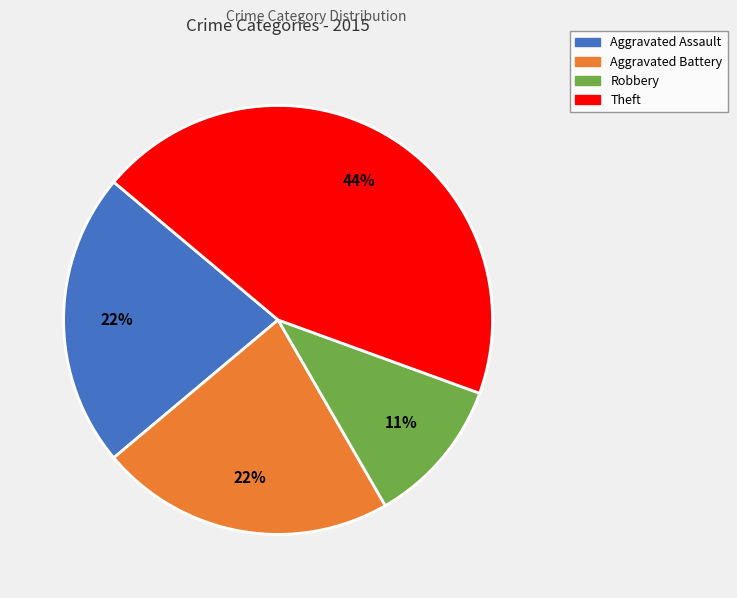

Is there a majority slice in this chart?

No